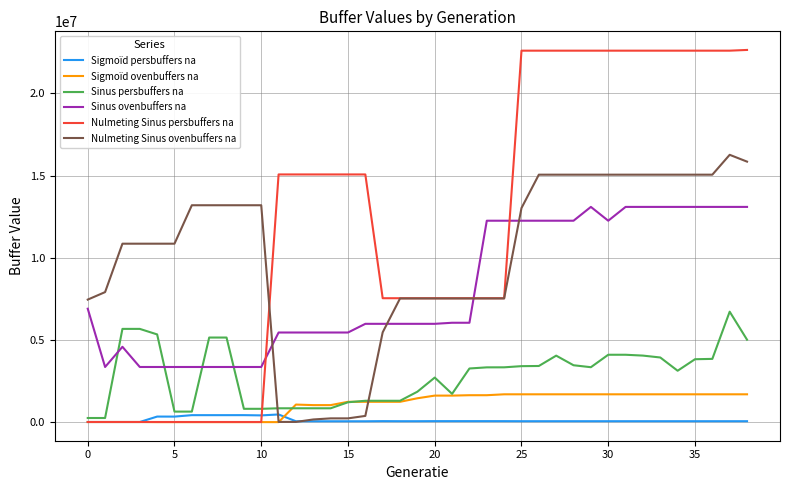

Rank the series by their maximum value, from lowest to highest.

Sigmoïd persbuffers na, Sigmoïd ovenbuffers na, Sinus persbuffers na, Sinus ovenbuffers na, Nulmeting Sinus ovenbuffers na, Nulmeting Sinus persbuffers na